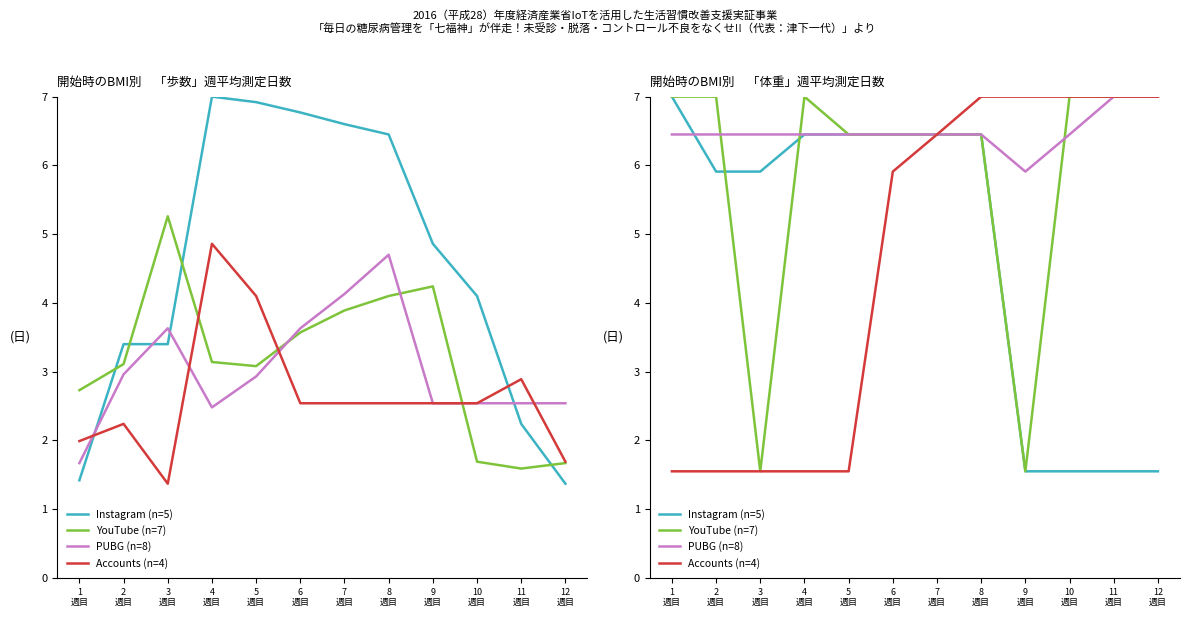

How many Accounts (n=4) values are between 1 and 7?

12